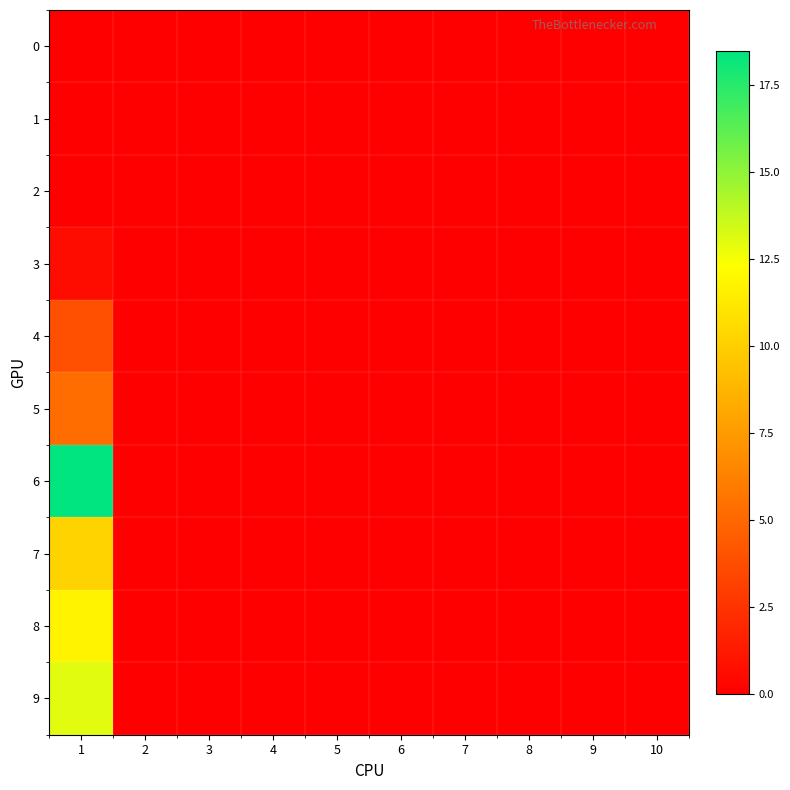

Reading left to right, transcribe all the data shown in this chart.

0: 1=0.0	2=0.0	3=0.0	4=0.0	5=0.0	6=0.0	7=0.0	8=0.0	9=0.0	10=0.0
1: 1=0.0	2=0.0	3=0.0	4=0.0	5=0.0	6=0.0	7=0.0	8=0.0	9=0.0	10=0.0
2: 1=0.0	2=0.0	3=0.0	4=0.0	5=0.0	6=0.0	7=0.0	8=0.0	9=0.0	10=0.0
3: 1=0.6	2=0.0	3=0.0	4=0.0	5=0.0	6=0.0	7=0.0	8=0.0	9=0.0	10=0.0
4: 1=3.9	2=0.0	3=0.0	4=0.0	5=0.0	6=0.0	7=0.0	8=0.0	9=0.0	10=0.0
5: 1=5.3	2=0.0	3=0.0	4=0.0	5=0.0	6=0.0	7=0.0	8=0.0	9=0.0	10=0.0
6: 1=18.5	2=0.0	3=0.0	4=0.0	5=0.0	6=0.0	7=0.0	8=0.0	9=0.0	10=0.0
7: 1=10.2	2=0.0	3=0.0	4=0.0	5=0.0	6=0.0	7=0.0	8=0.0	9=0.0	10=0.0
8: 1=11.7	2=0.0	3=0.0	4=0.0	5=0.0	6=0.0	7=0.0	8=0.0	9=0.0	10=0.0
9: 1=13.0	2=0.0	3=0.0	4=0.0	5=0.0	6=0.0	7=0.0	8=0.0	9=0.0	10=0.0